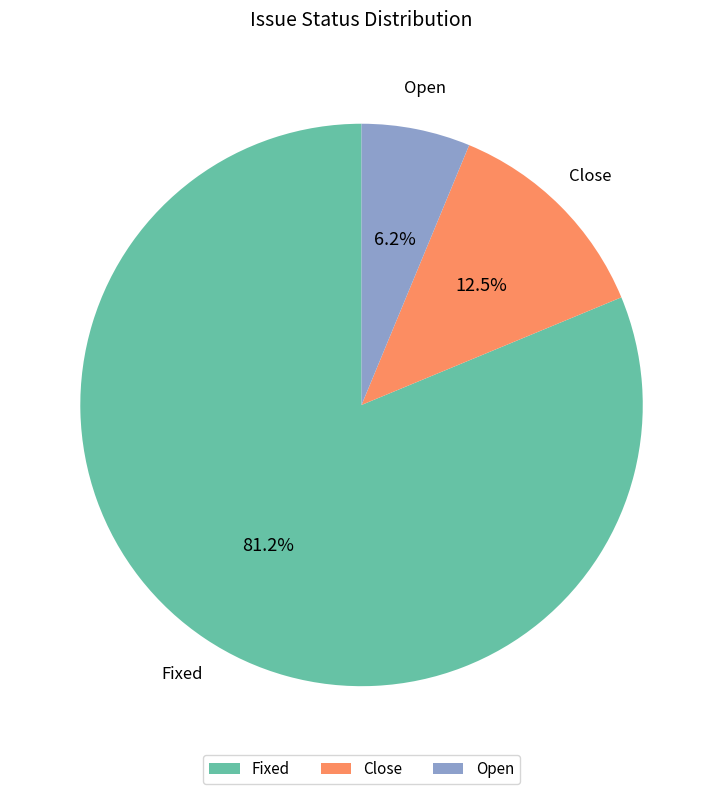

Is it true that Open is 1% of the pie?

False